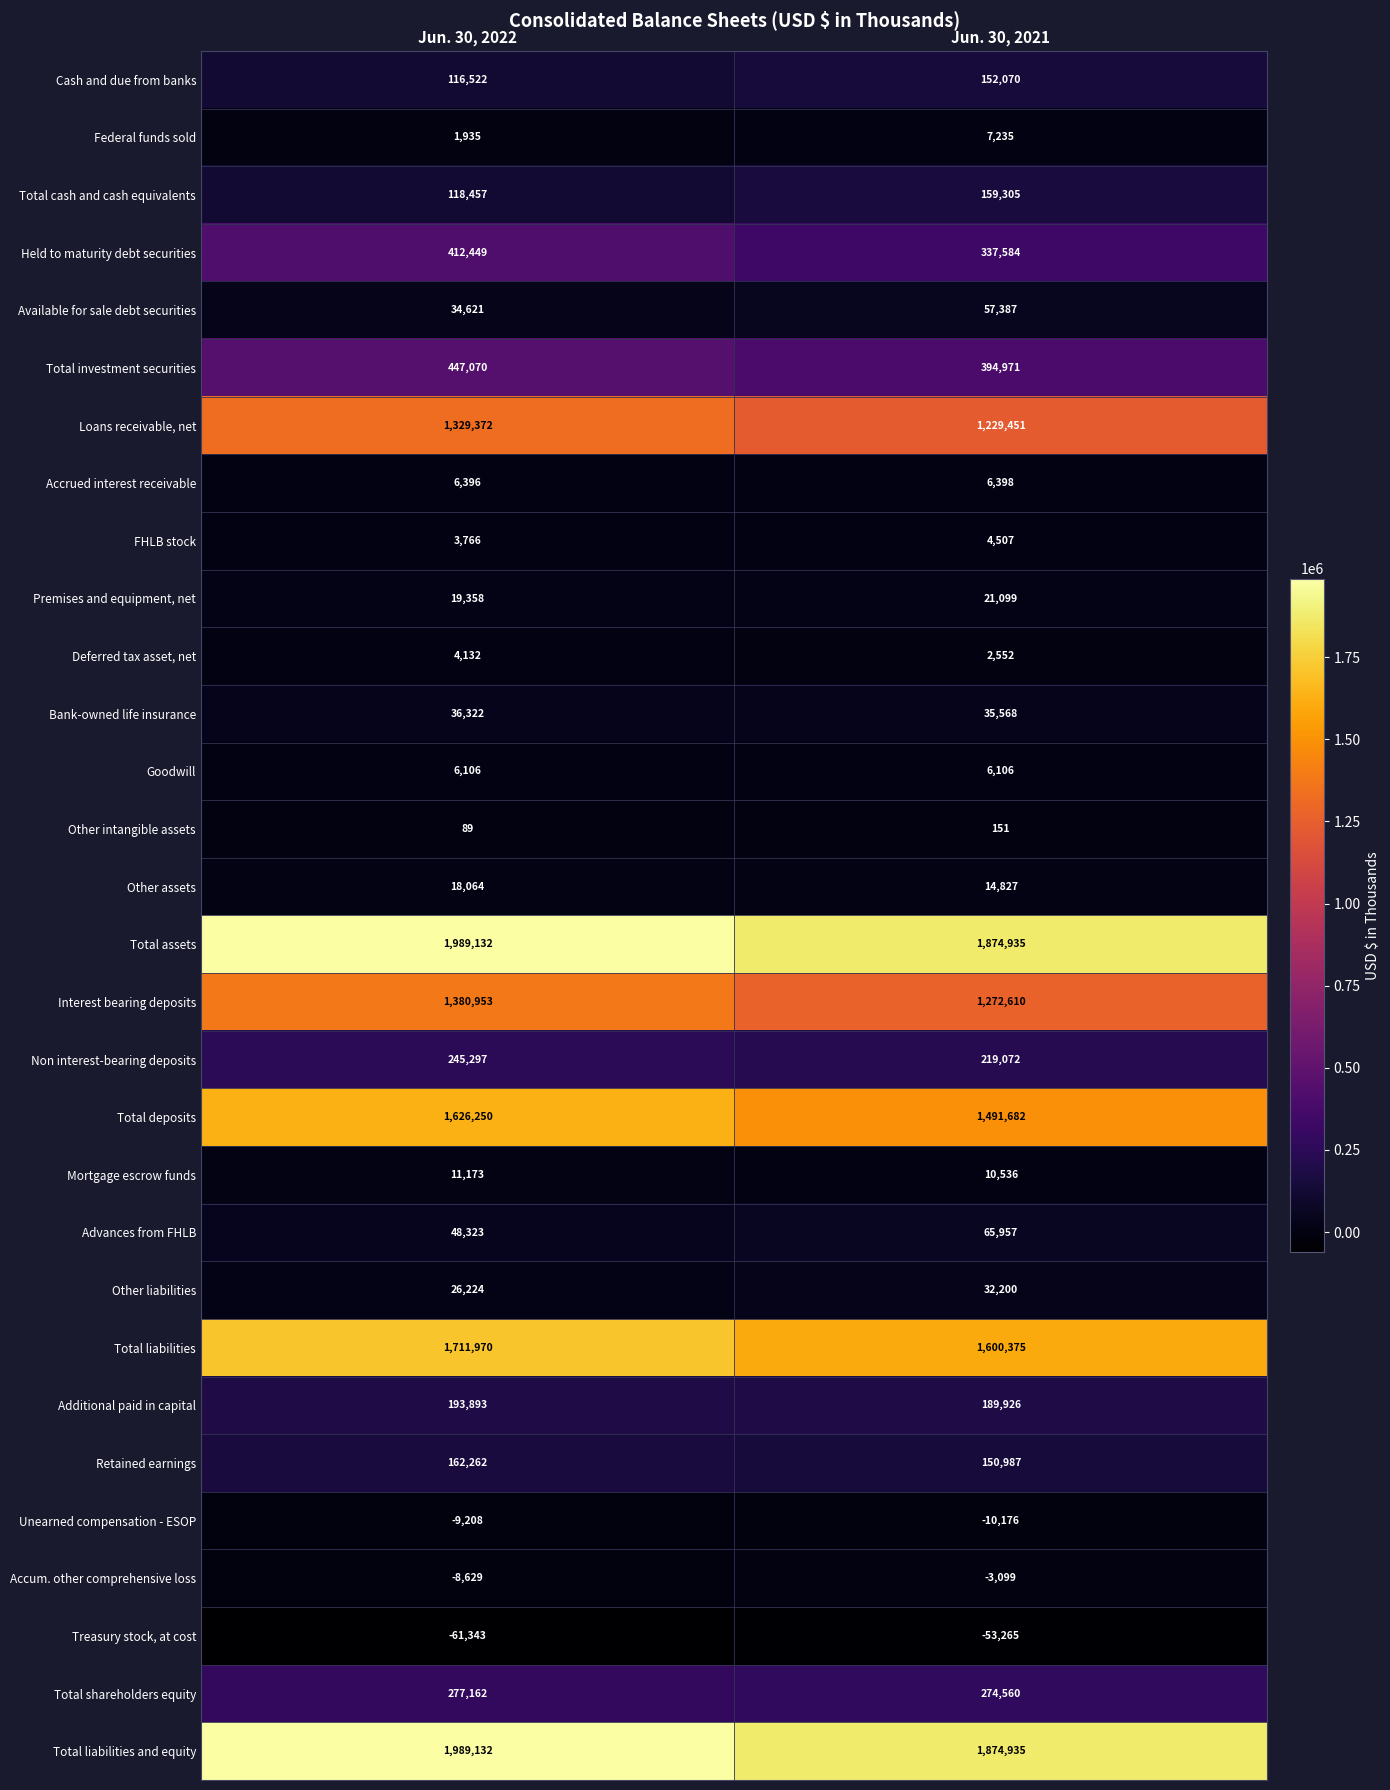

What is the difference between the highest and lowest values at Jun. 30, 2021?

1928200